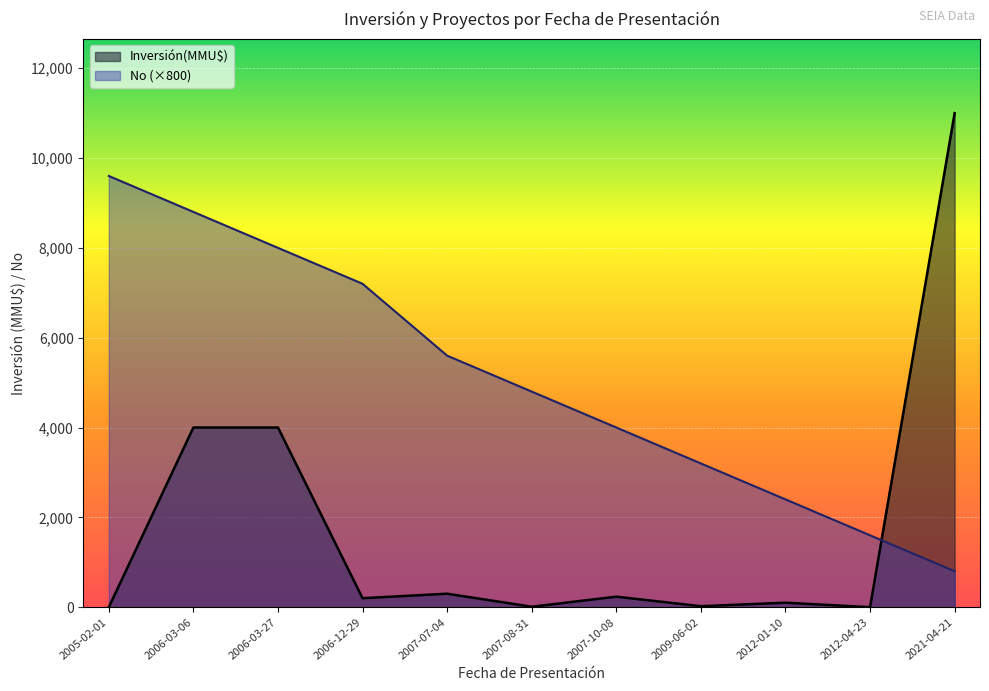

True or false: No has more than 2 points higher than both neighbors.

False